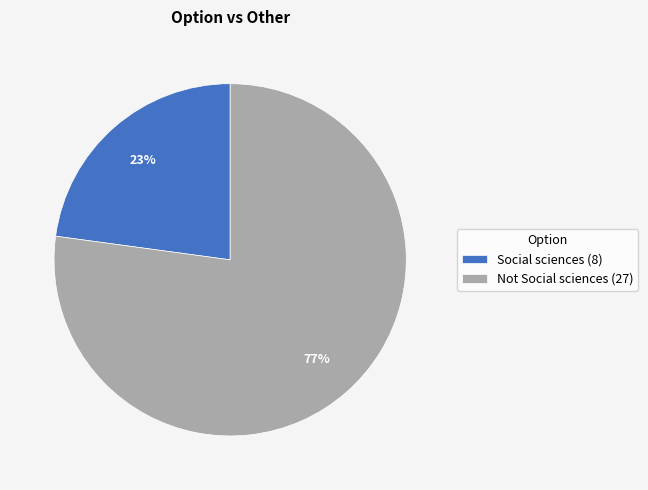

Do Social sciences (8) and Not Social sciences (27) together represent more than half of the pie?

Yes